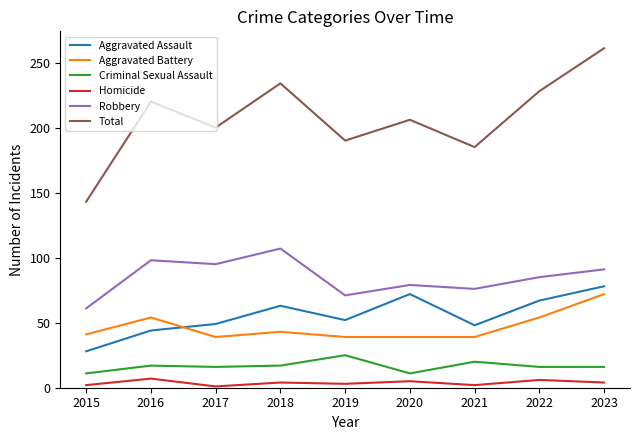

Rank the categories by Robbery value from lowest to highest.

2015, 2019, 2021, 2020, 2022, 2023, 2017, 2016, 2018